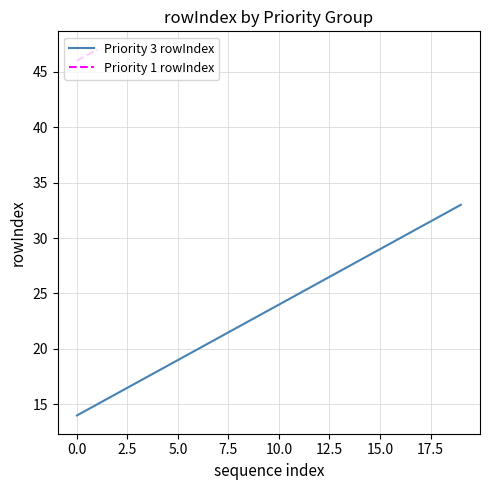

Which category has the highest value across all series?

19